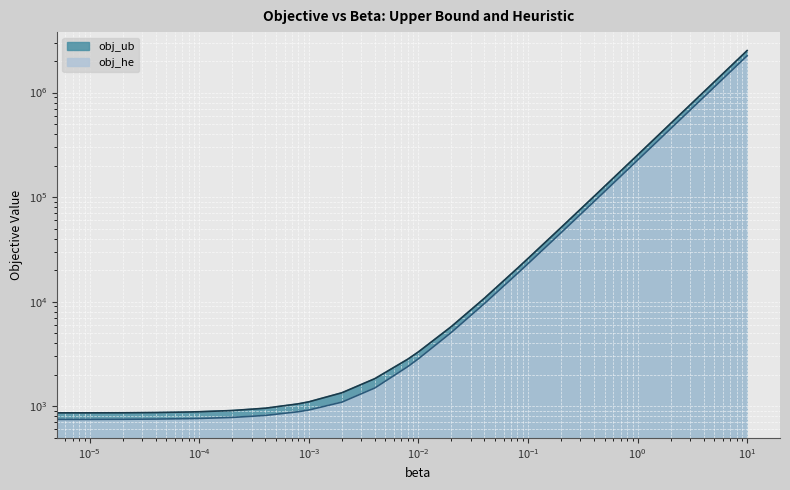

True or false: obj_ub and obj_he cross at least once.

False